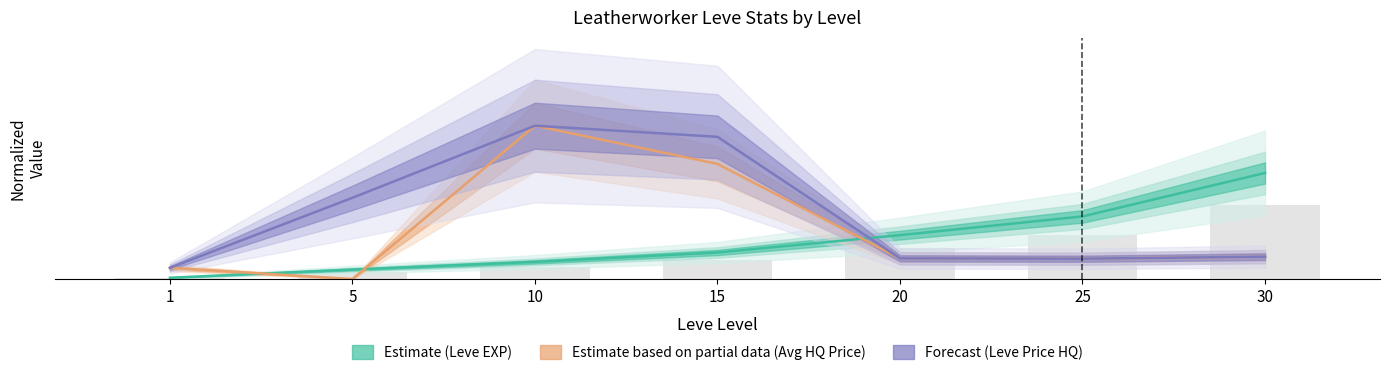

Between 25 and 30, which is larger?

30